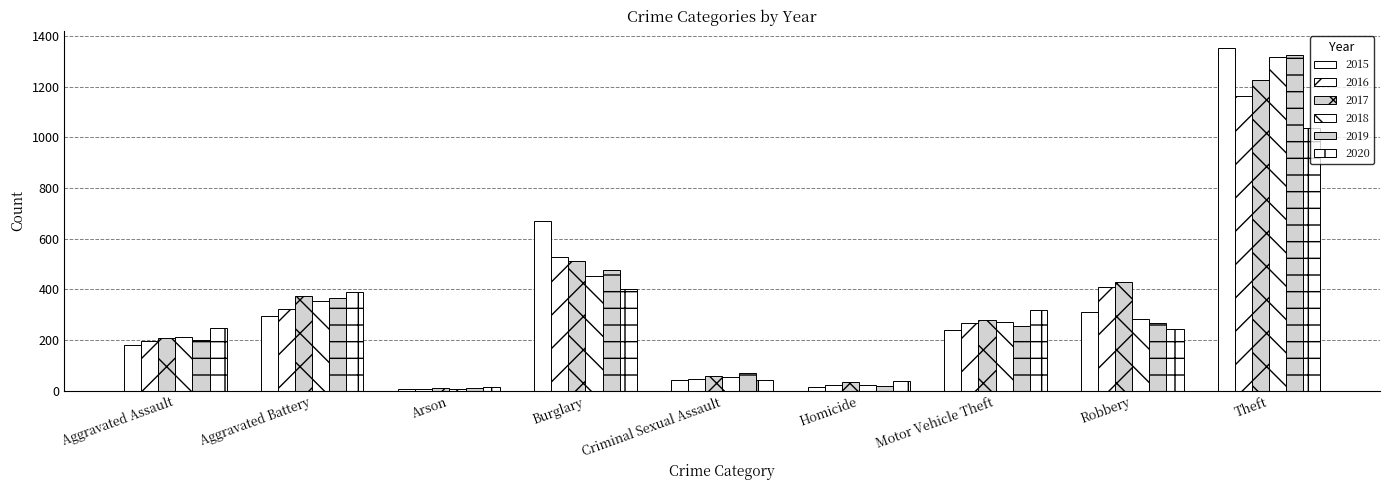

What is the label of the 2nd bar from the right?

Robbery